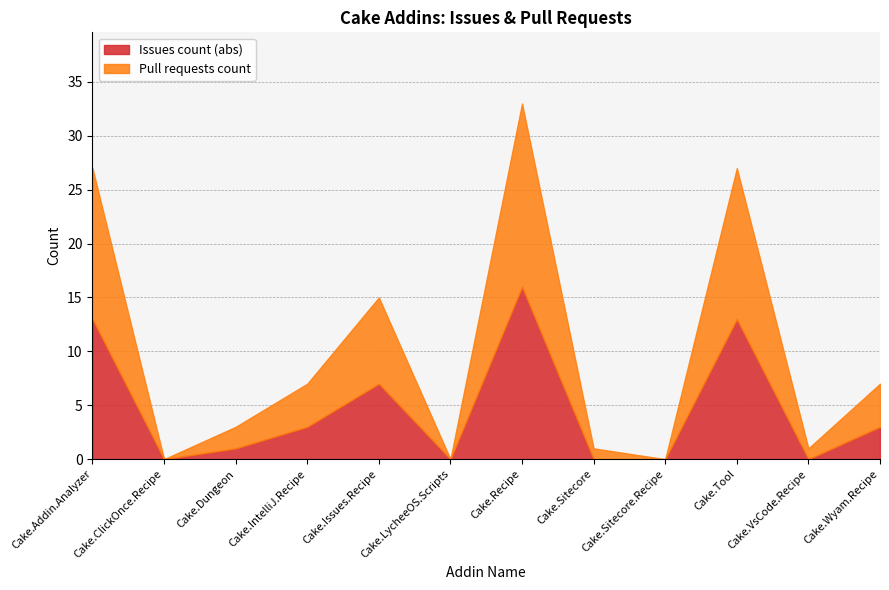

At which category does Pull requests count reach its first local valley?

Cake.ClickOnce.Recipe